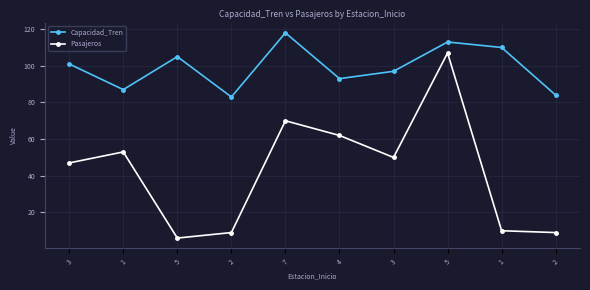

What is the total value across all series at 5?

111